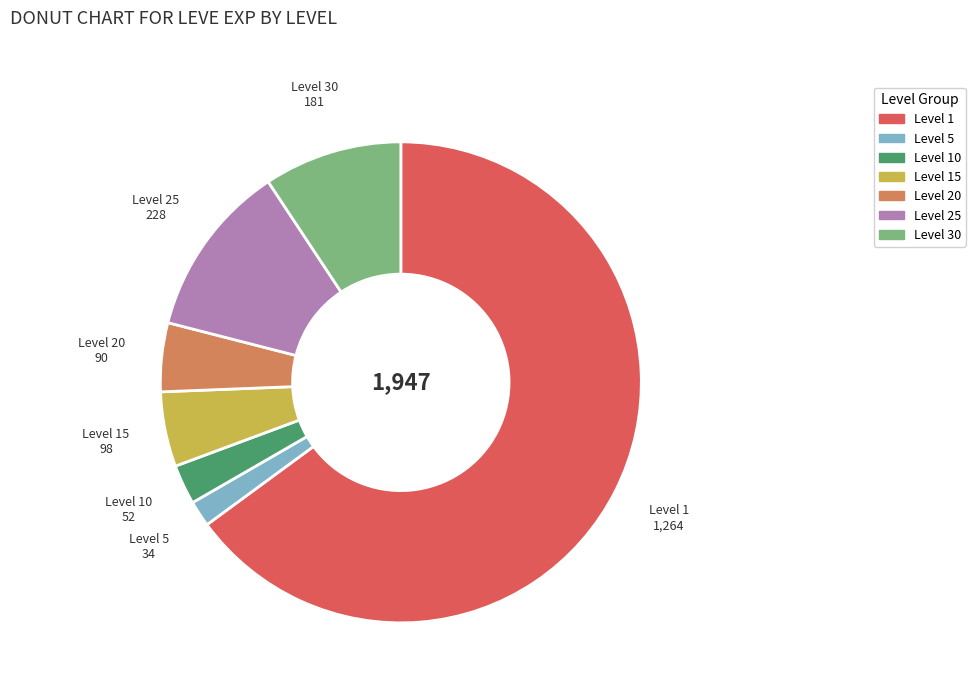

The Level 25 slice represents 2% of the pie. True or false?

False